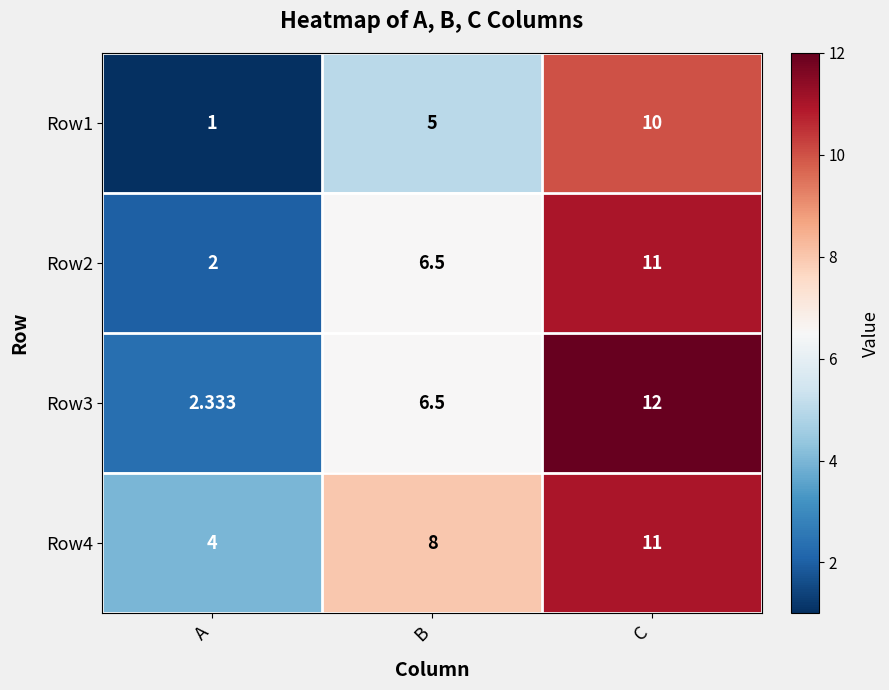

What is the spread (max minus min) of values at C?

2.0